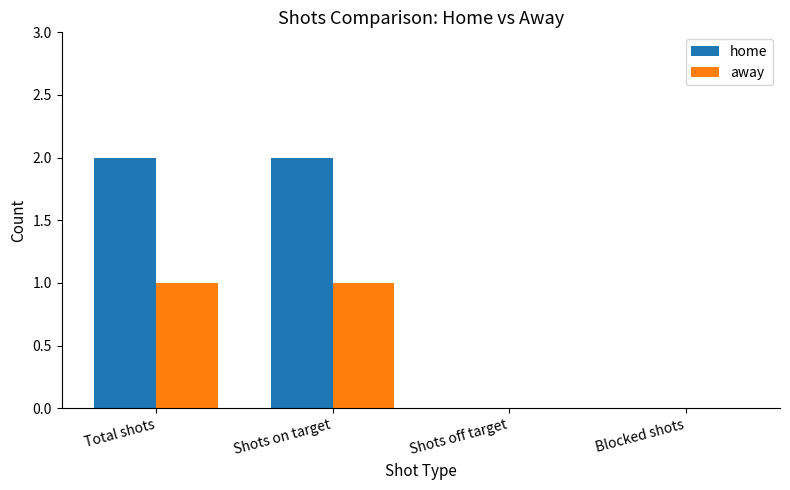

Is the value of home at Total shots greater than the value of away at Shots off target?

Yes